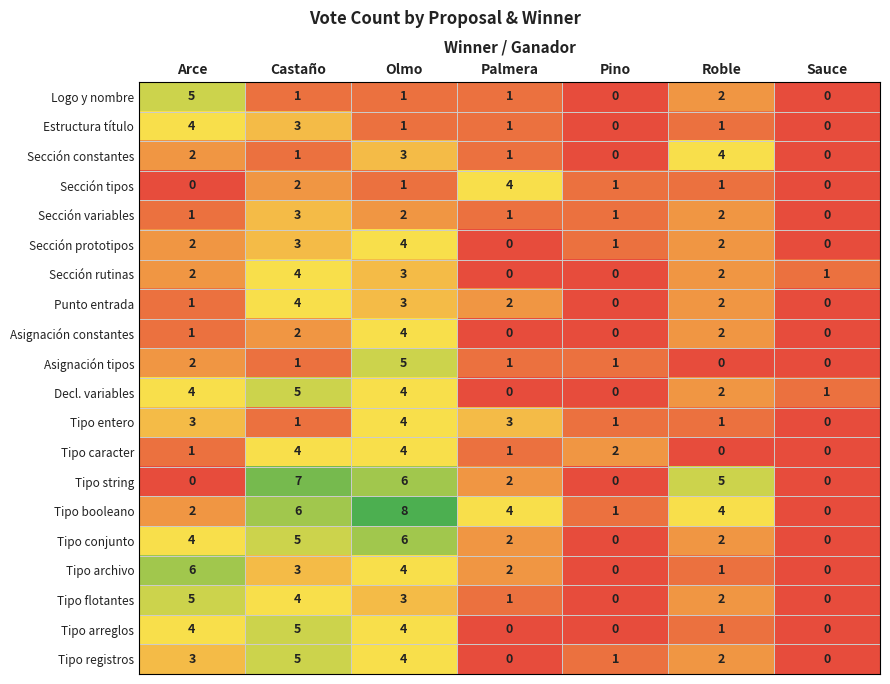

What is the difference between the Tipo arreglos values at Arce and Palmera?

4